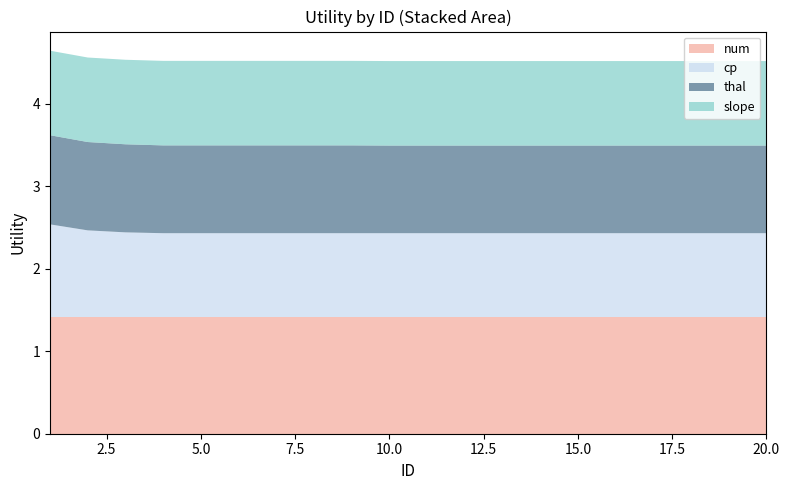

Reading left to right, what are all the values shown in this chart?

num: 1=1.4	2=1.4	3=1.4	4=1.4	5=1.4	6=1.4	7=1.4	8=1.4	9=1.4	10=1.4	11=1.4	12=1.4	13=1.4	14=1.4	15=1.4	16=1.4	17=1.4	18=1.4	19=1.4	20=1.4
cp: 1=1.1	2=1.0	3=1.0	4=1.0	5=1.0	6=1.0	7=1.0	8=1.0	9=1.0	10=1.0	11=1.0	12=1.0	13=1.0	14=1.0	15=1.0	16=1.0	17=1.0	18=1.0	19=1.0	20=1.0
thal: 1=1.1	2=1.1	3=1.1	4=1.1	5=1.1	6=1.1	7=1.1	8=1.1	9=1.1	10=1.1	11=1.1	12=1.1	13=1.1	14=1.1	15=1.1	16=1.1	17=1.1	18=1.1	19=1.1	20=1.1
slope: 1=1.0	2=1.0	3=1.0	4=1.0	5=1.0	6=1.0	7=1.0	8=1.0	9=1.0	10=1.0	11=1.0	12=1.0	13=1.0	14=1.0	15=1.0	16=1.0	17=1.0	18=1.0	19=1.0	20=1.0